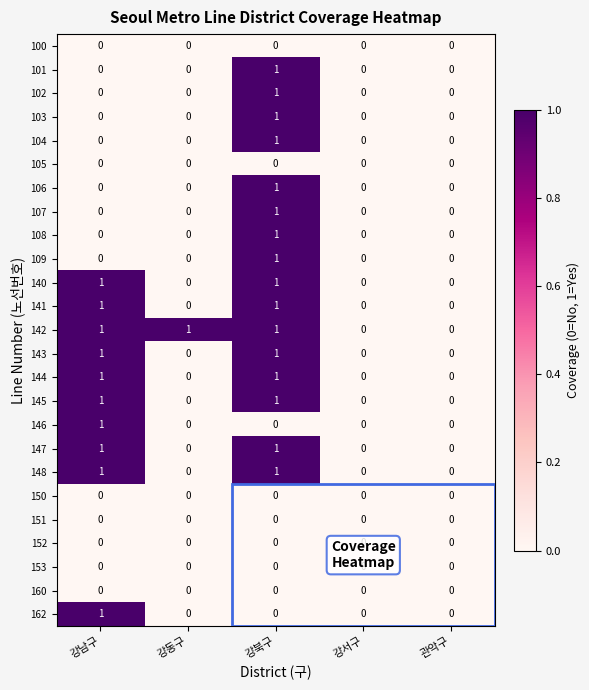

Which series has the largest total across all categories?

142